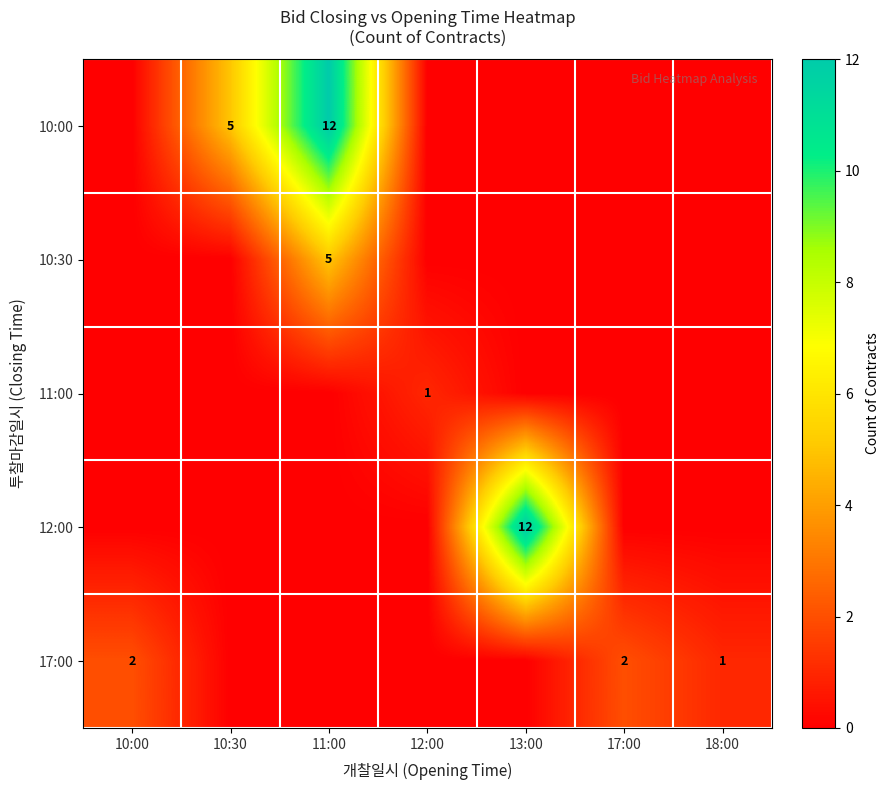

Is it true that 12:00 equals 0 at 11:00?

True